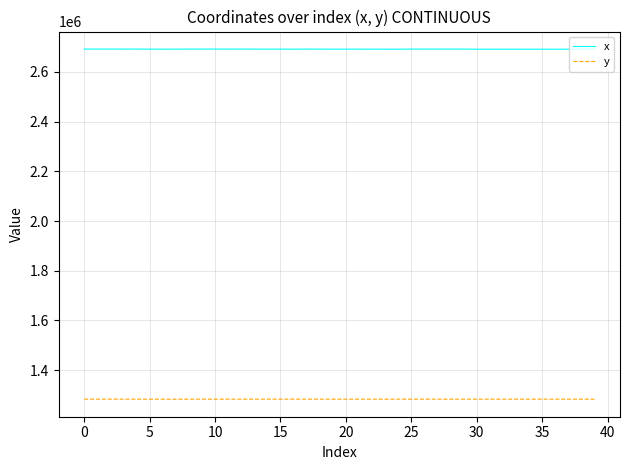

True or false: y and x cross at least once.

False